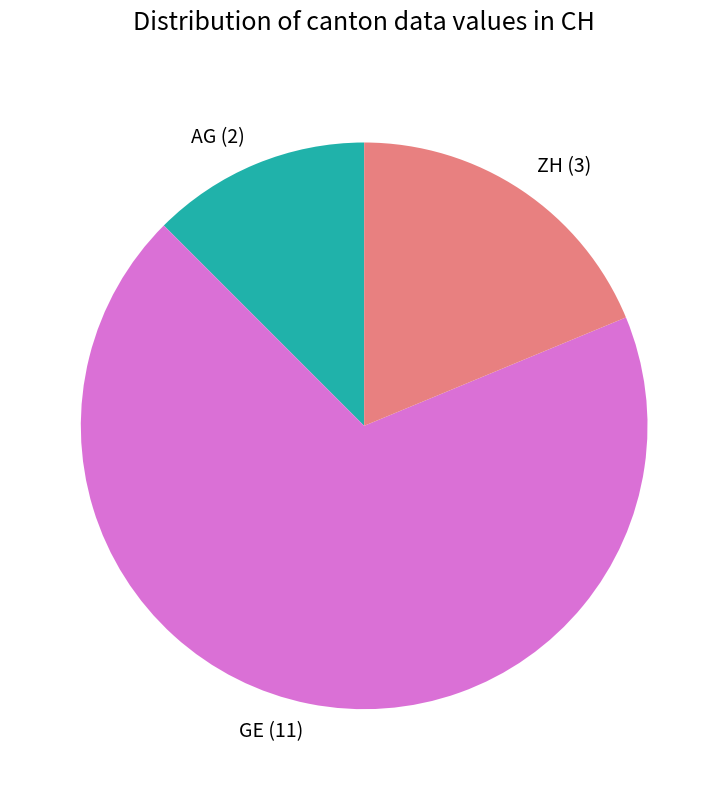

What is the largest slice in the pie chart?

GE (11)